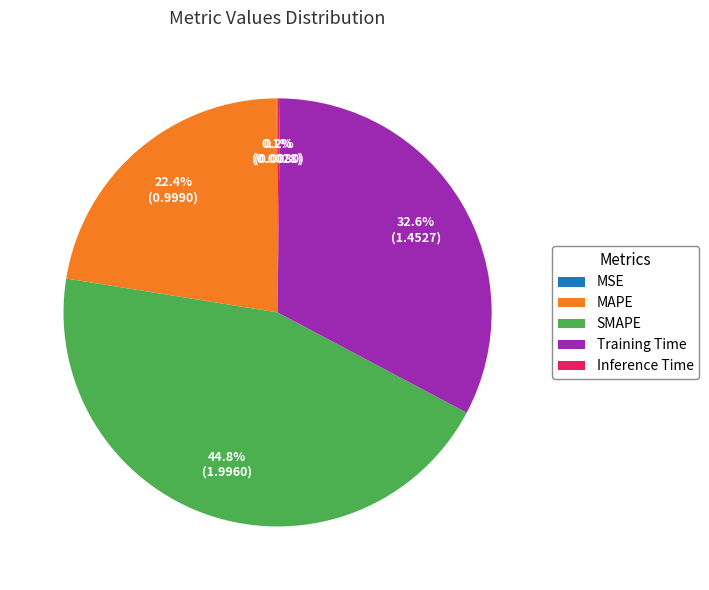

To the nearest percent, what is the difference between the largest and smallest slice percentages?

45%